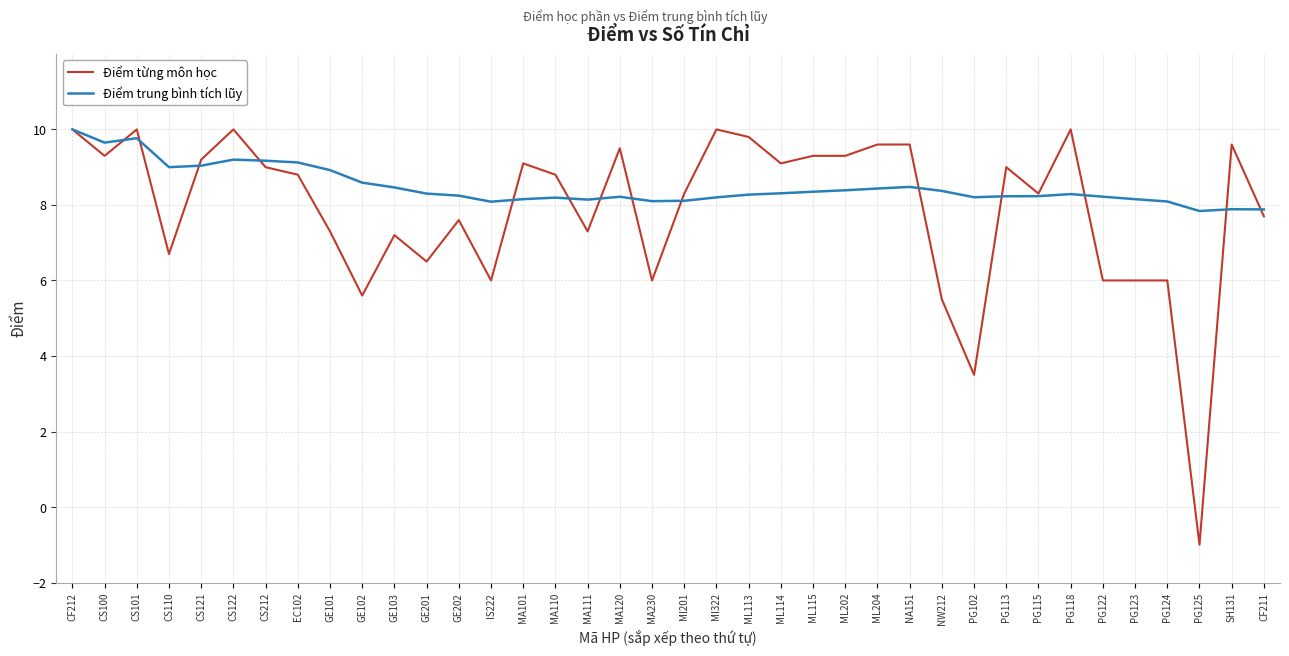

What position from the right is MA111?

22